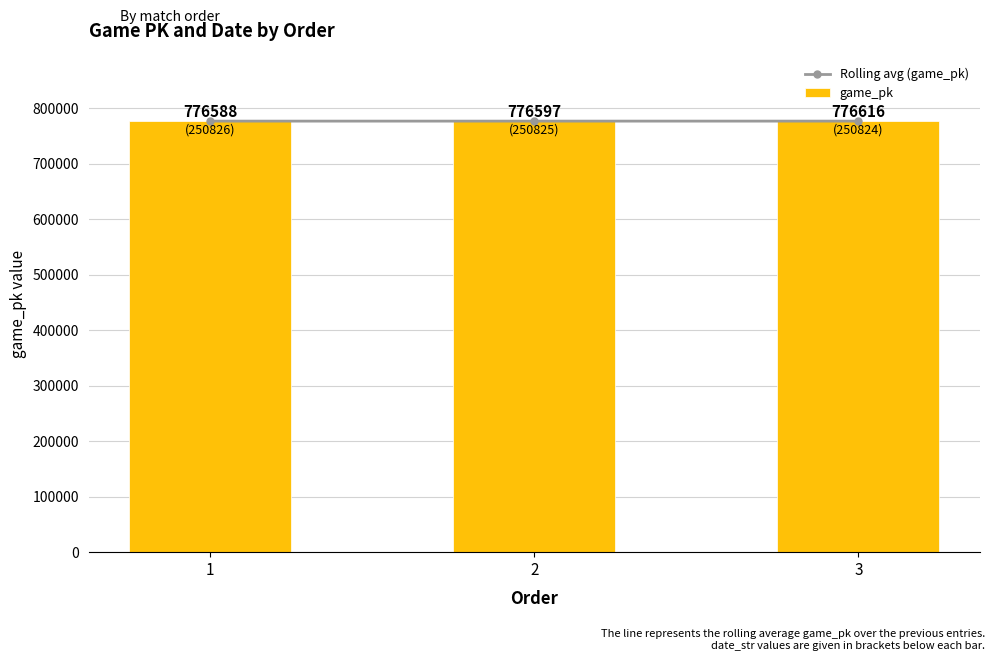

Are the bars horizontal?

No